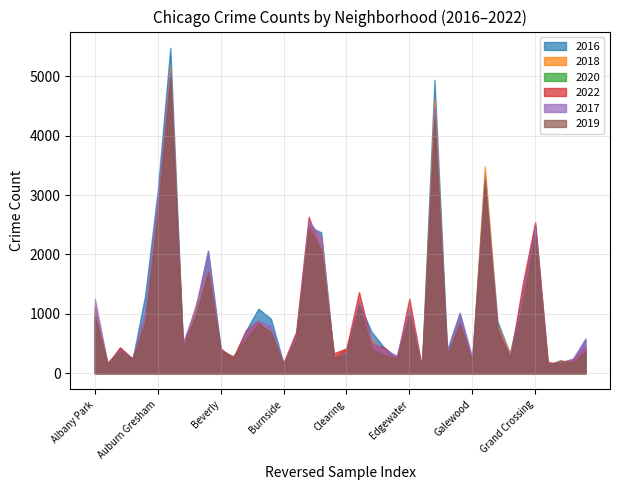

What are all the series names shown in the legend?

2016, 2018, 2020, 2022, 2017, 2019